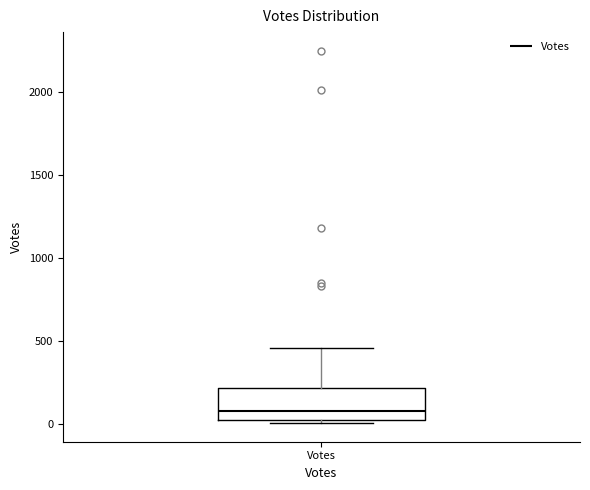

Read this box plot against the y-axis: the position of the median line, the range covered by the box, and the ends of both whiskers. The values are not printed on the chart, so give them approximately, as read against the axis.

median 100, box 0 to 200, whiskers 0 (just below the box's lower edge) to 450